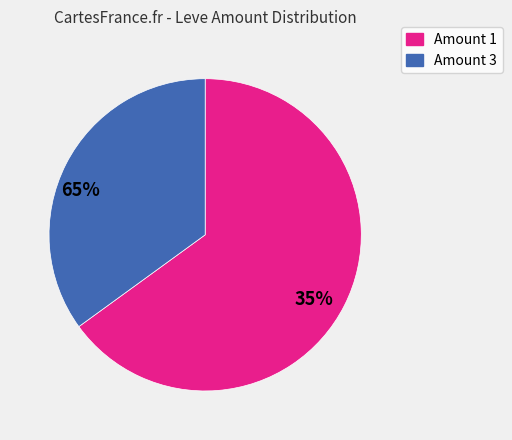

Which category has the smallest portion of the pie?

1